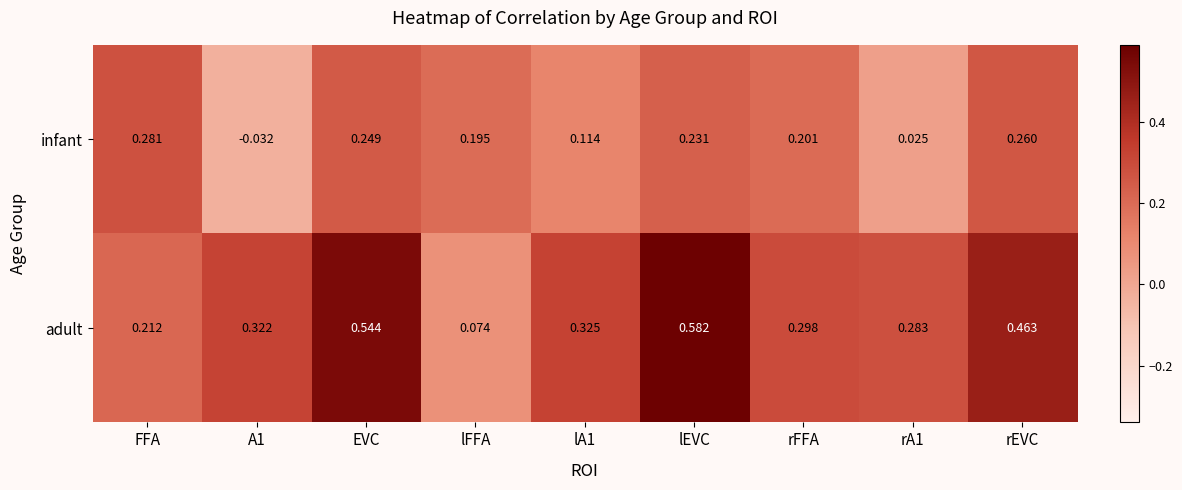

At which label does adult reach its peak?

lEVC